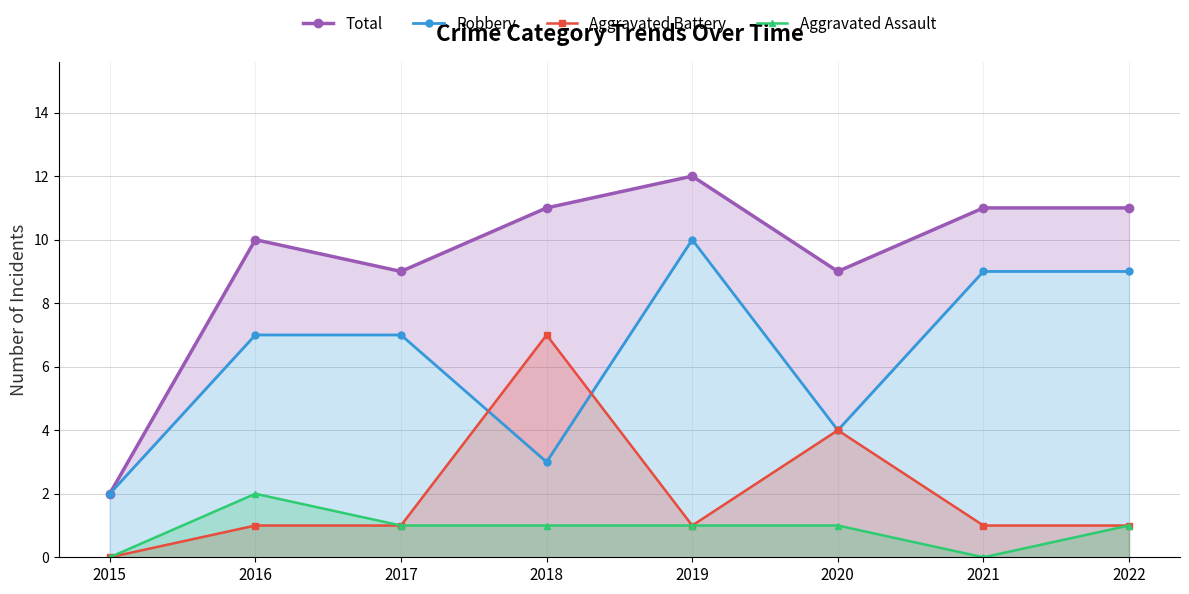

Reading left to right, extract all data points from this chart.

Total: 2	10	9	11	12	9	11	11
Robbery: 2	7	7	3	10	4	9	9
Aggravated Battery: 0	1	1	7	1	4	1	1
Aggravated Assault: 0	2	1	1	1	1	0	1